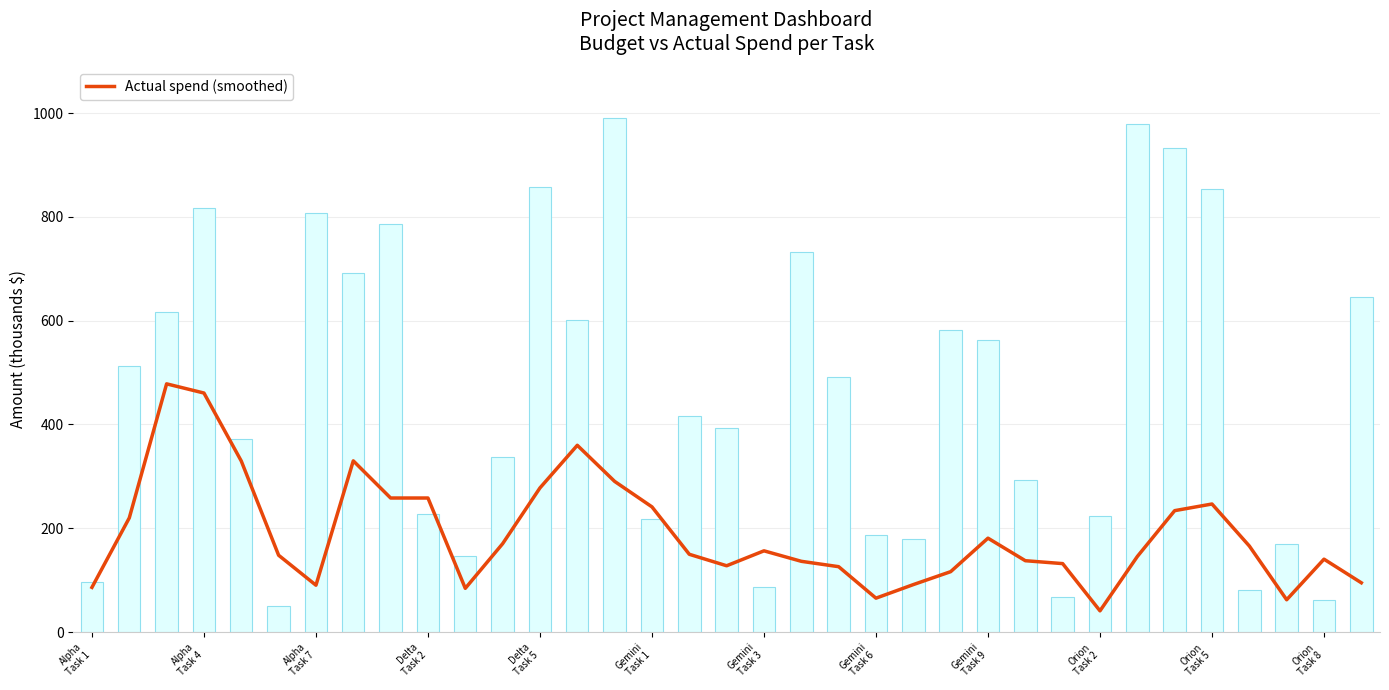

Which has a higher value, 12 or 13?

13